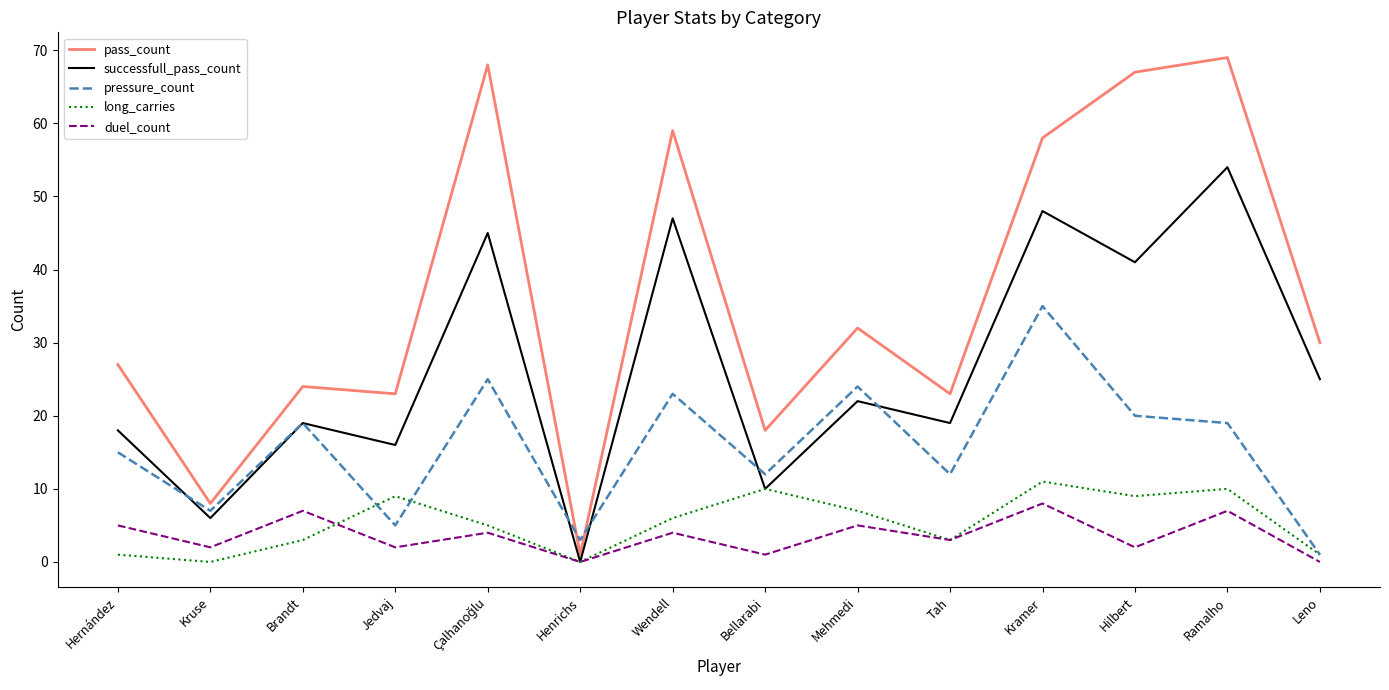

At how many categories does at least one series exceed 54?

5